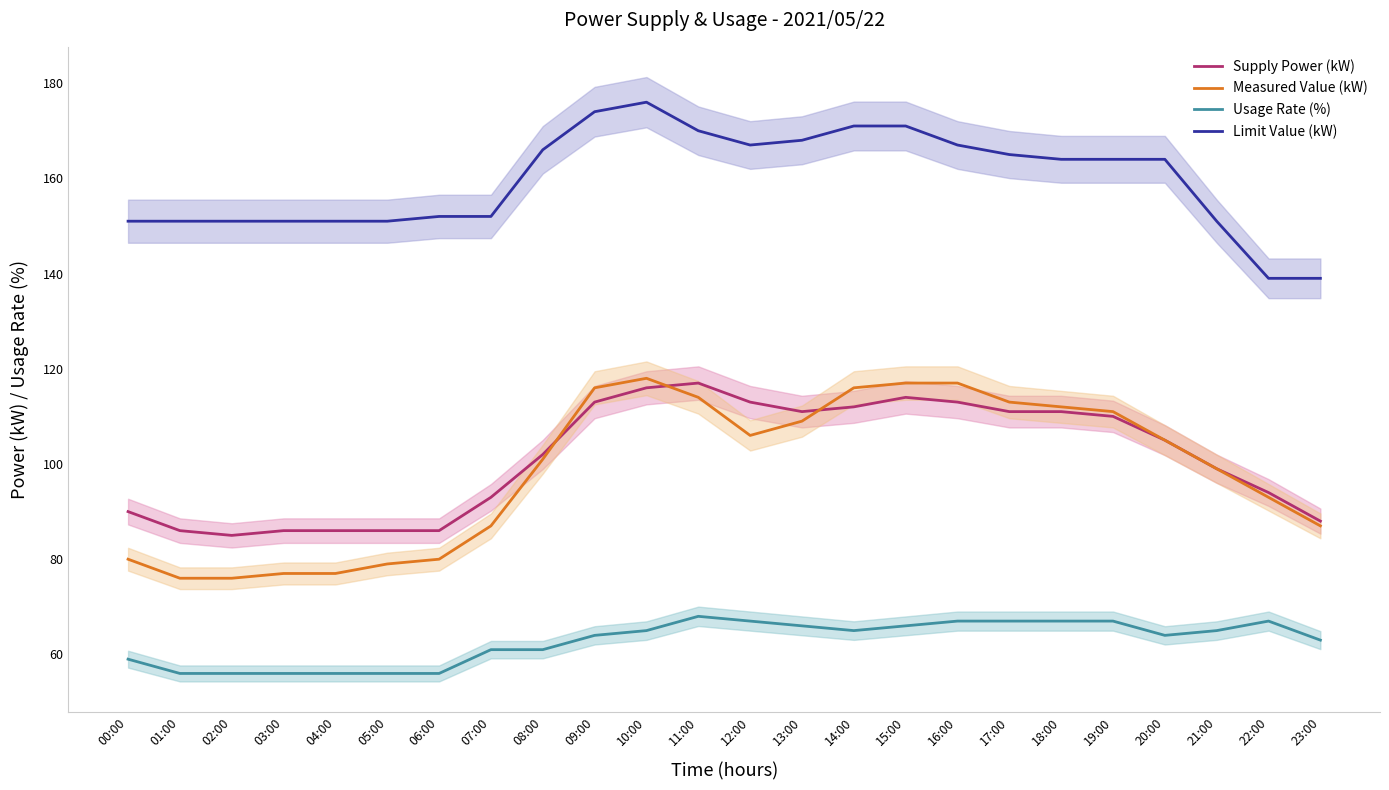

How many interior local peaks does the Measured Value (kW) series have?

1